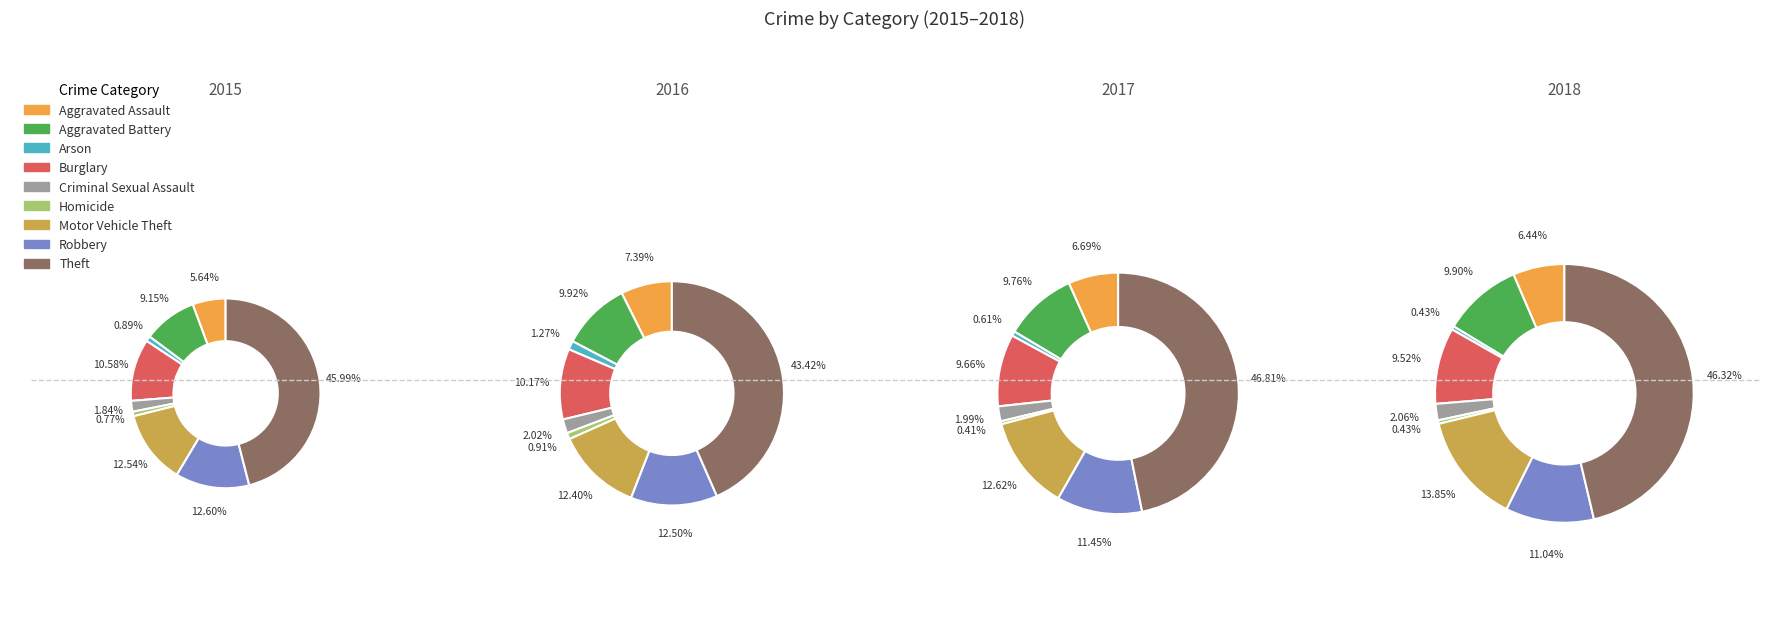

True or false: Homicide accounts for 1% of the total.

True